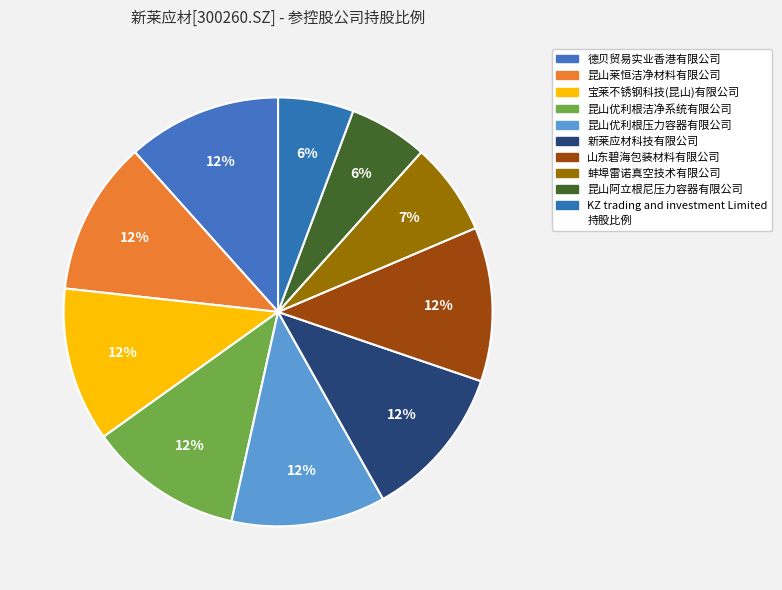

Count the number of slices in the pie.

10